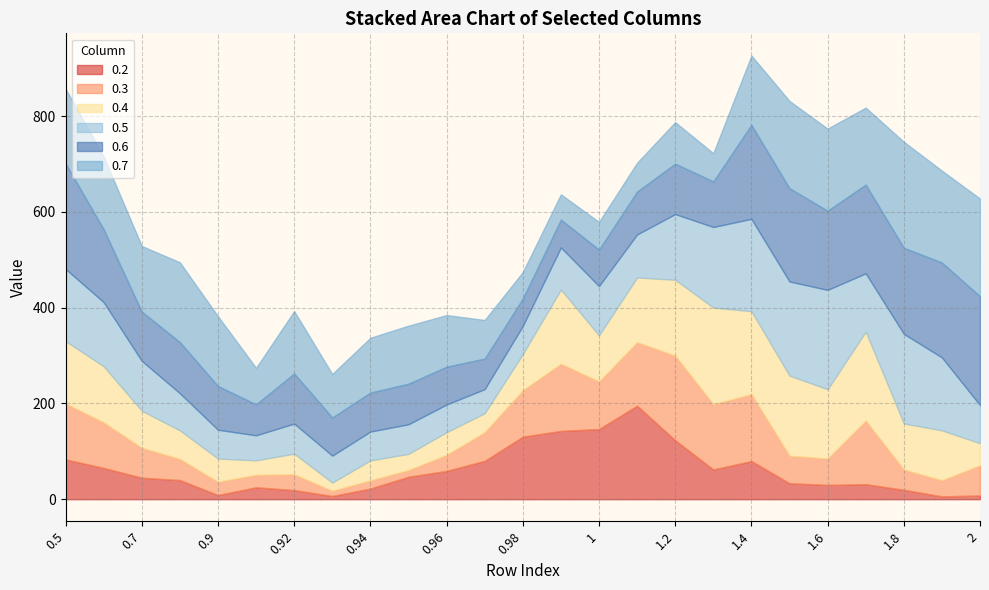

True or false: 0.3 and 0.4 intersect in this chart.

True